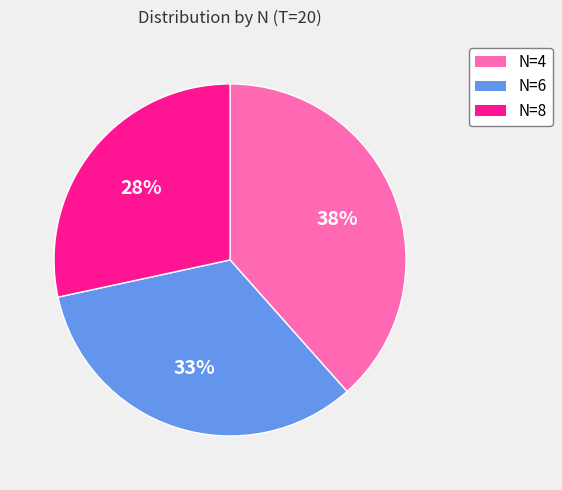

Combined, do N=8 and N=4 account for over 50%?

Yes